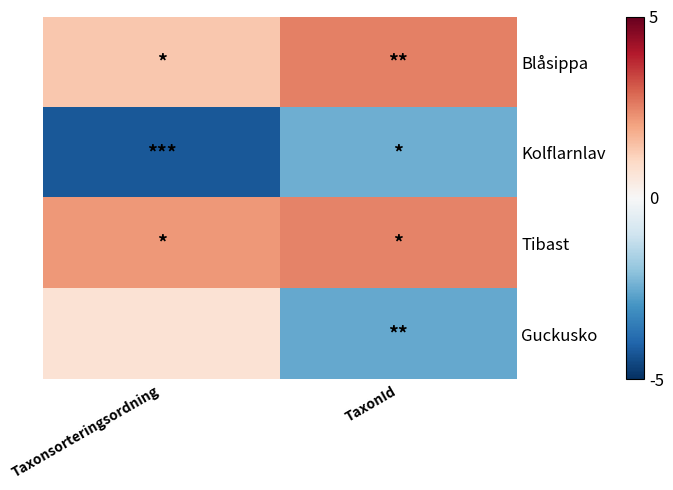

Reading right to left, list all the values displayed in this chart.

Blåsippa: TaxonId=2.5	Taxonsorteringsordning=1.3
Kolflarnlav: TaxonId=-2.4	Taxonsorteringsordning=-4.2
Tibast: TaxonId=2.5	Taxonsorteringsordning=2.2
Guckusko: TaxonId=-2.6	Taxonsorteringsordning=0.7